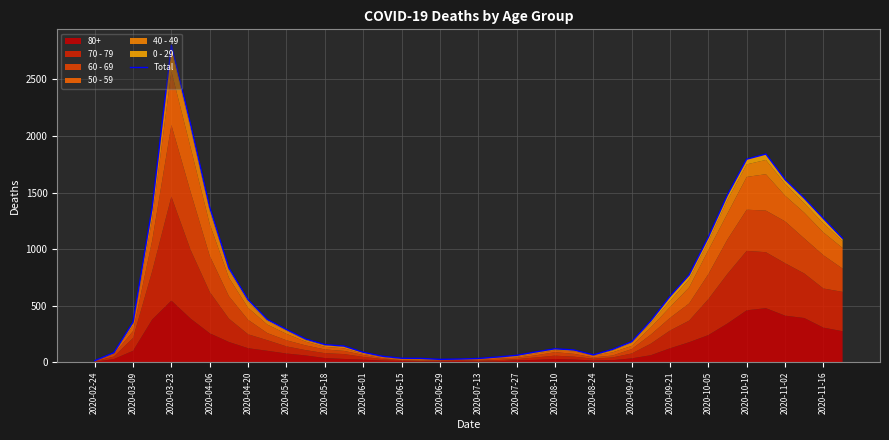

What is the ratio of the value at 2020-08-10 to the value at 2020-11-16?

0.1